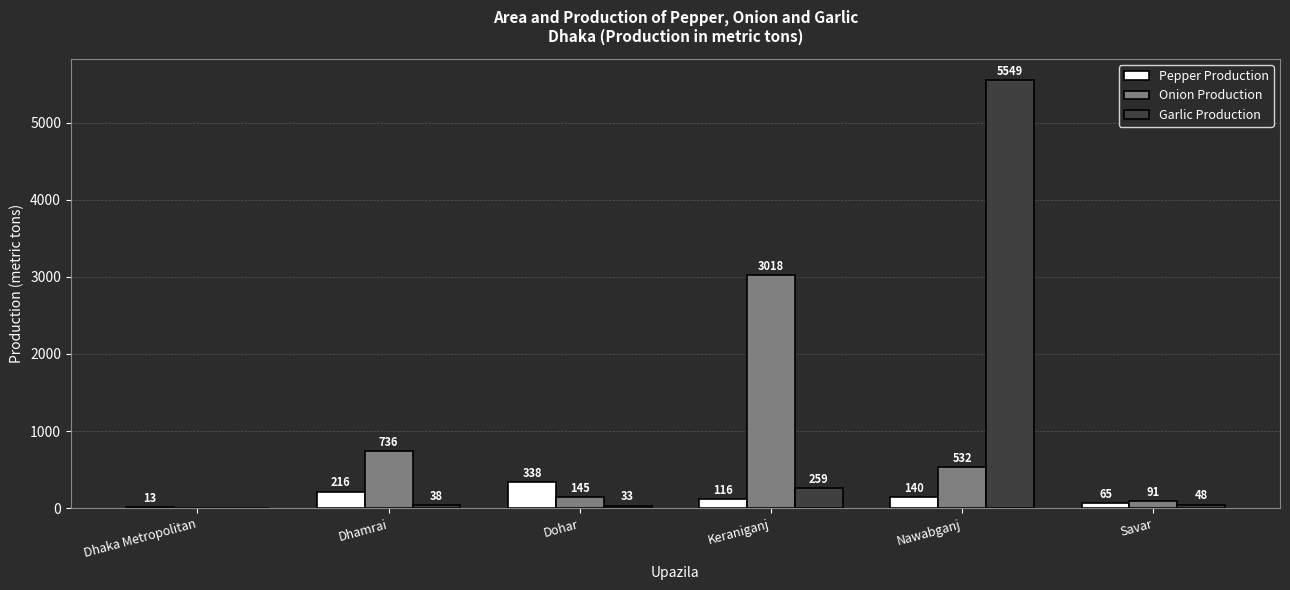

Which series has the largest total across all categories?

Garlic Production